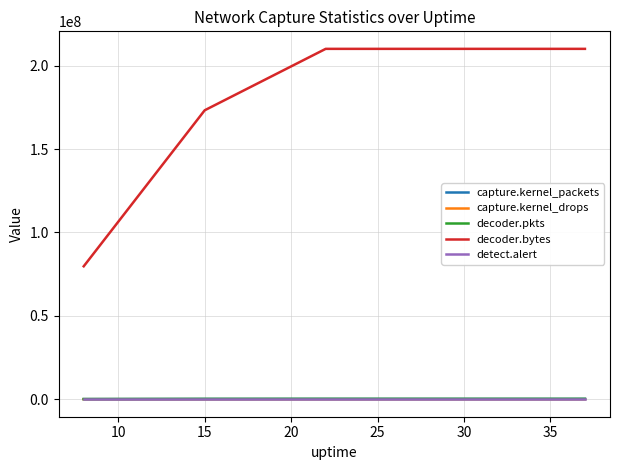

How many lines are shown in the chart?

5